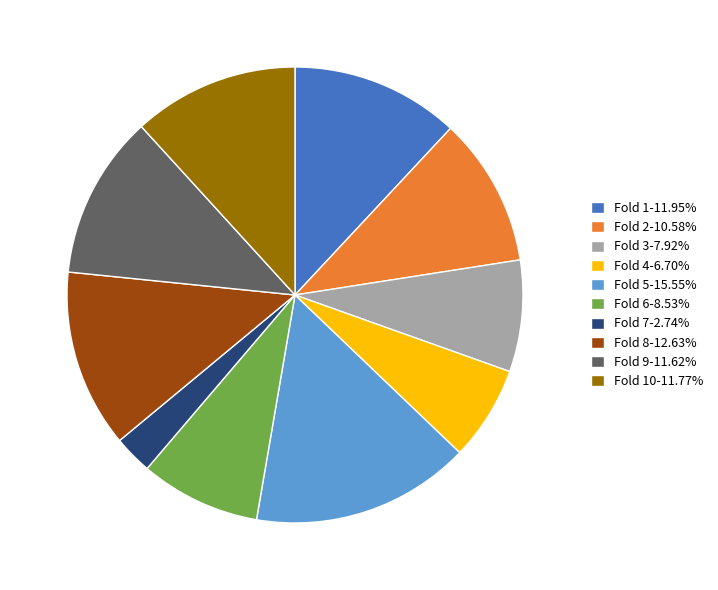

Is there a majority slice in this chart?

No